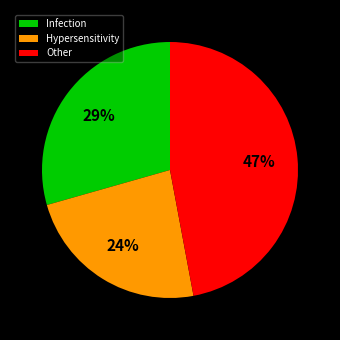

To the nearest percent, what is the average slice percentage?

33%